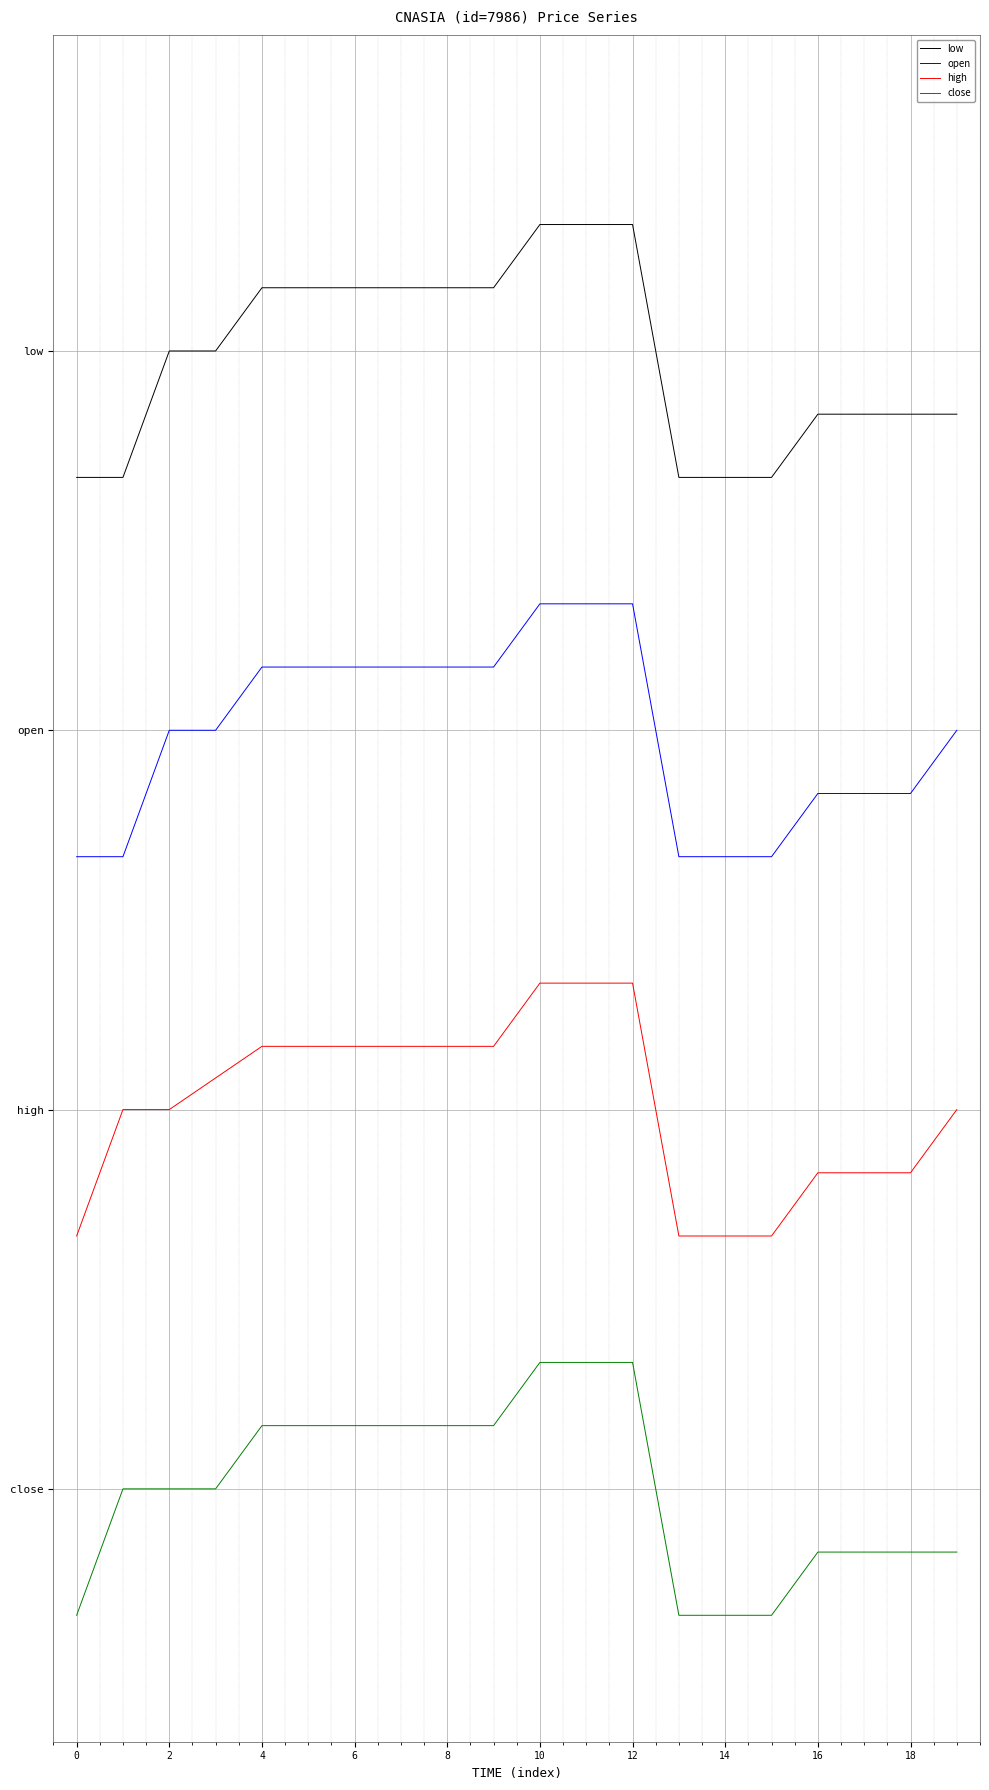

What is the maximum value shown in the chart?

4.0